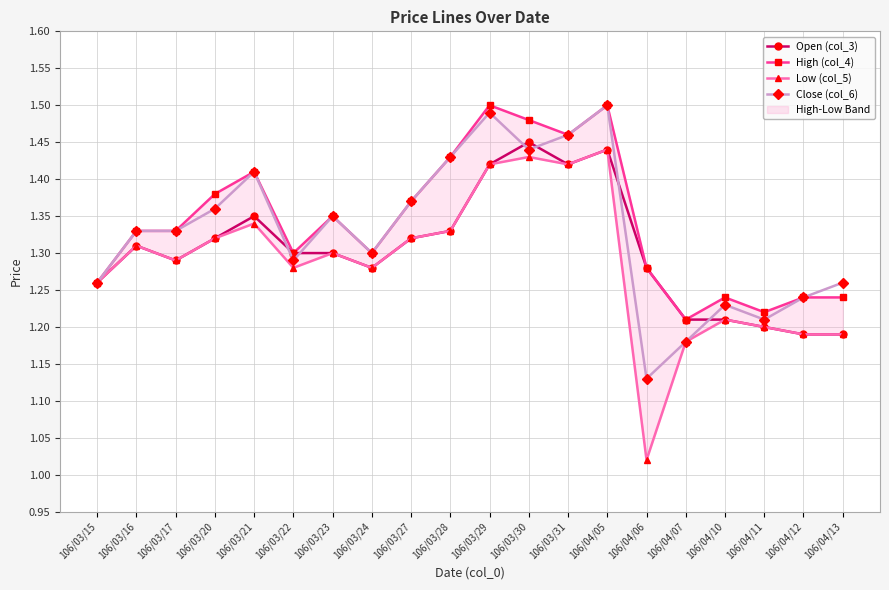

What is the difference between the maximum and minimum values in the Low (col_5) series?

0.4